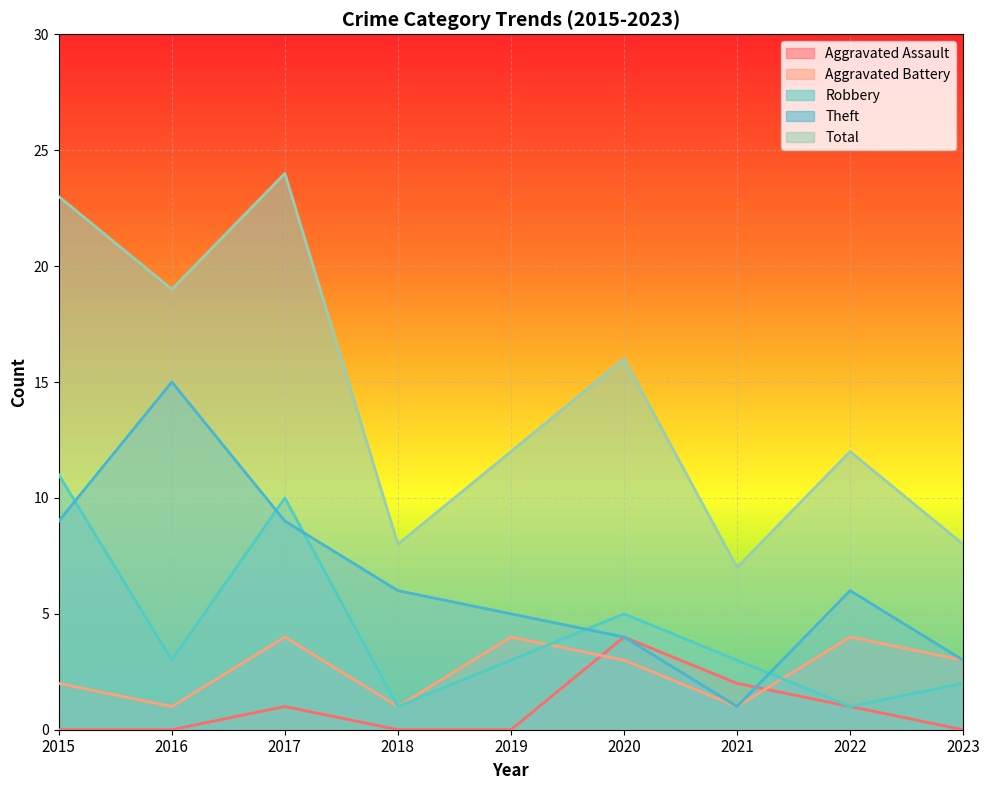

At which category is the sum across all series the highest?

2017